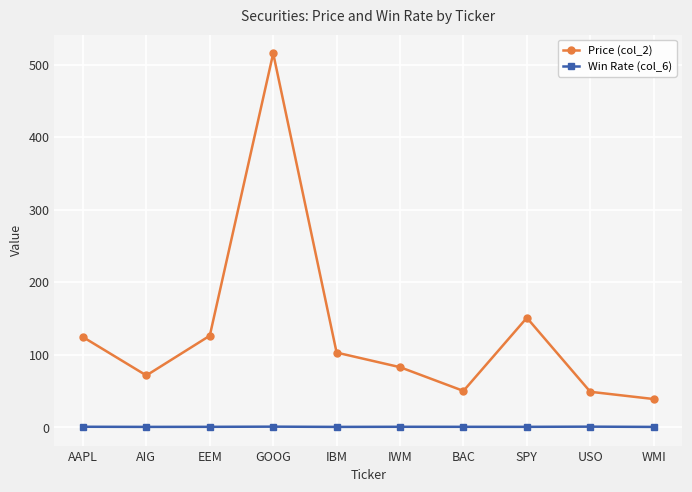

What is the highest value of the Win Rate (col_6) series?

1.0